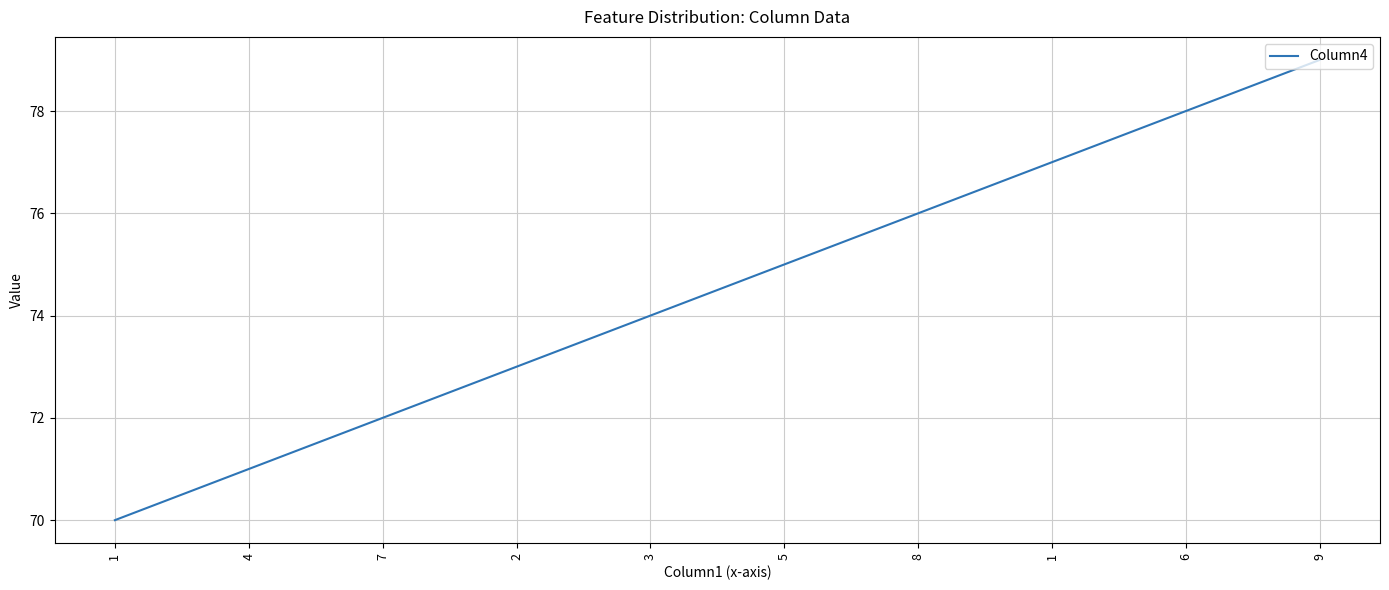

Does the chart have visible grid lines?

Yes